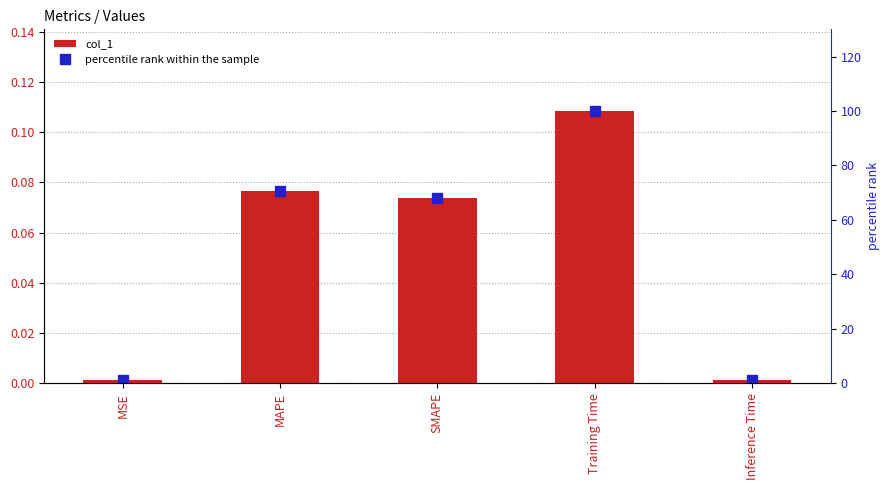

Where is col_1 nearest to the value 0?

Inference Time